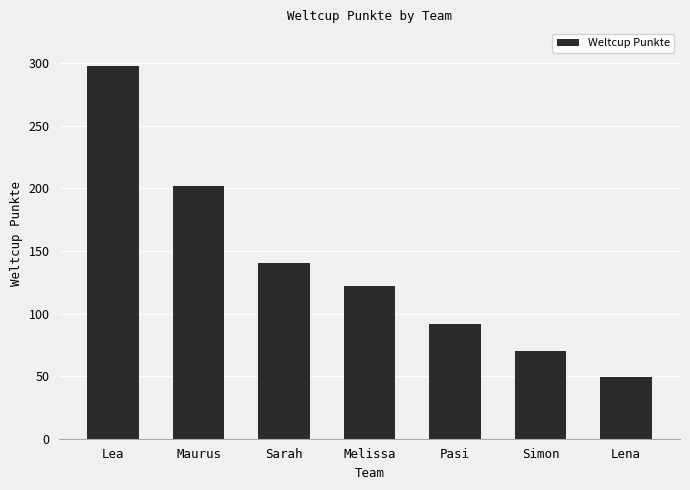

What is the change in value from Lea to Lena?

-249